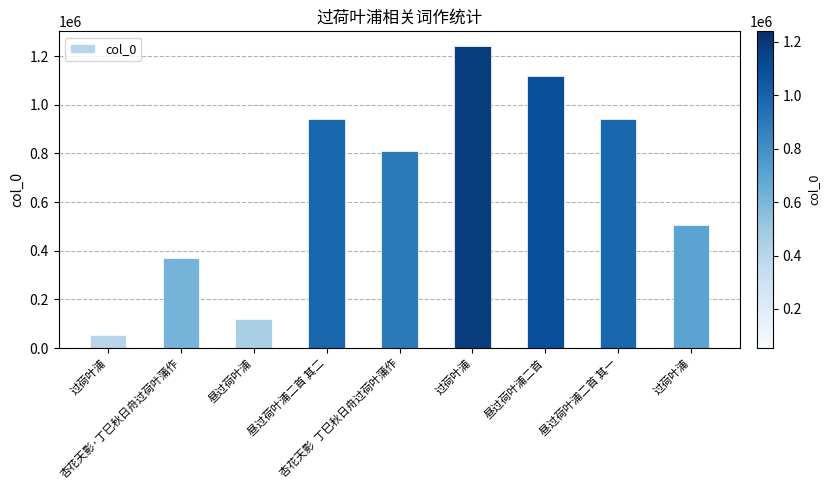

How many series are shown in this chart?

1